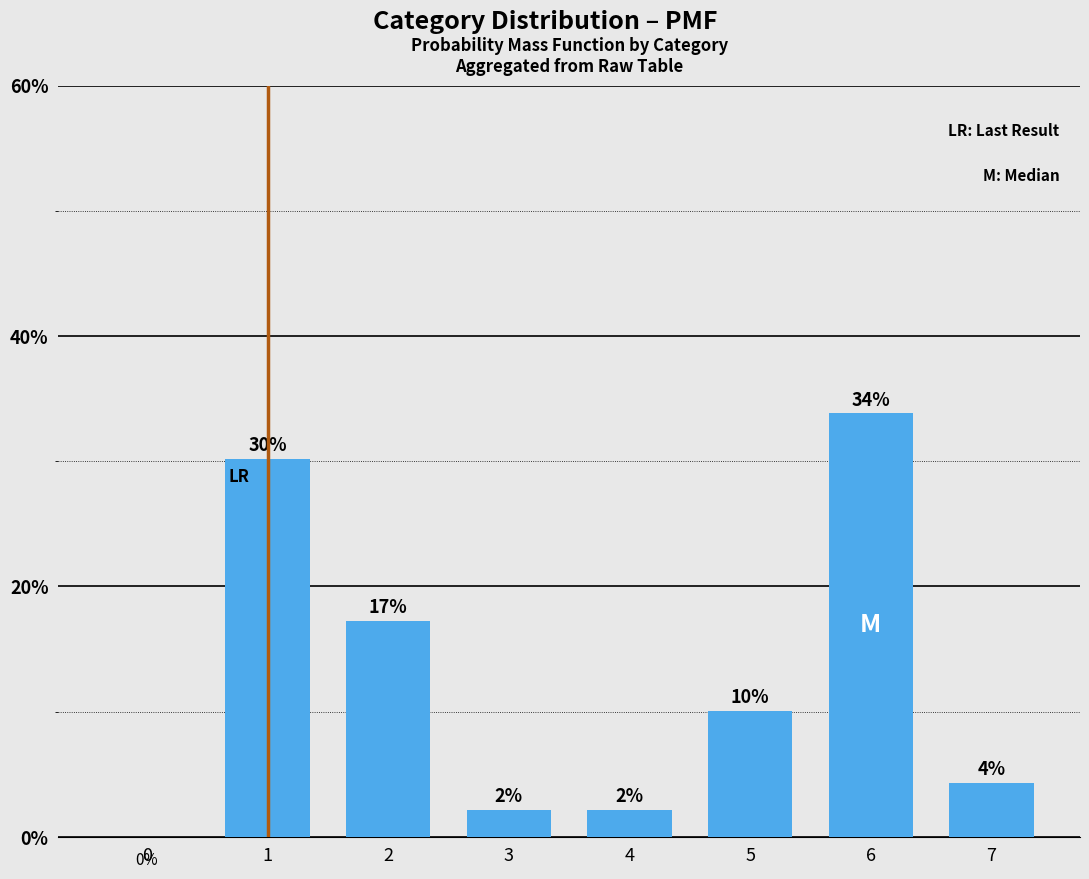

Reading right to left, list all the values displayed in this chart.

7=0.0	6=0.3	5=0.1	4=0.0	3=0.0	2=0.2	1=0.3	0=0.0